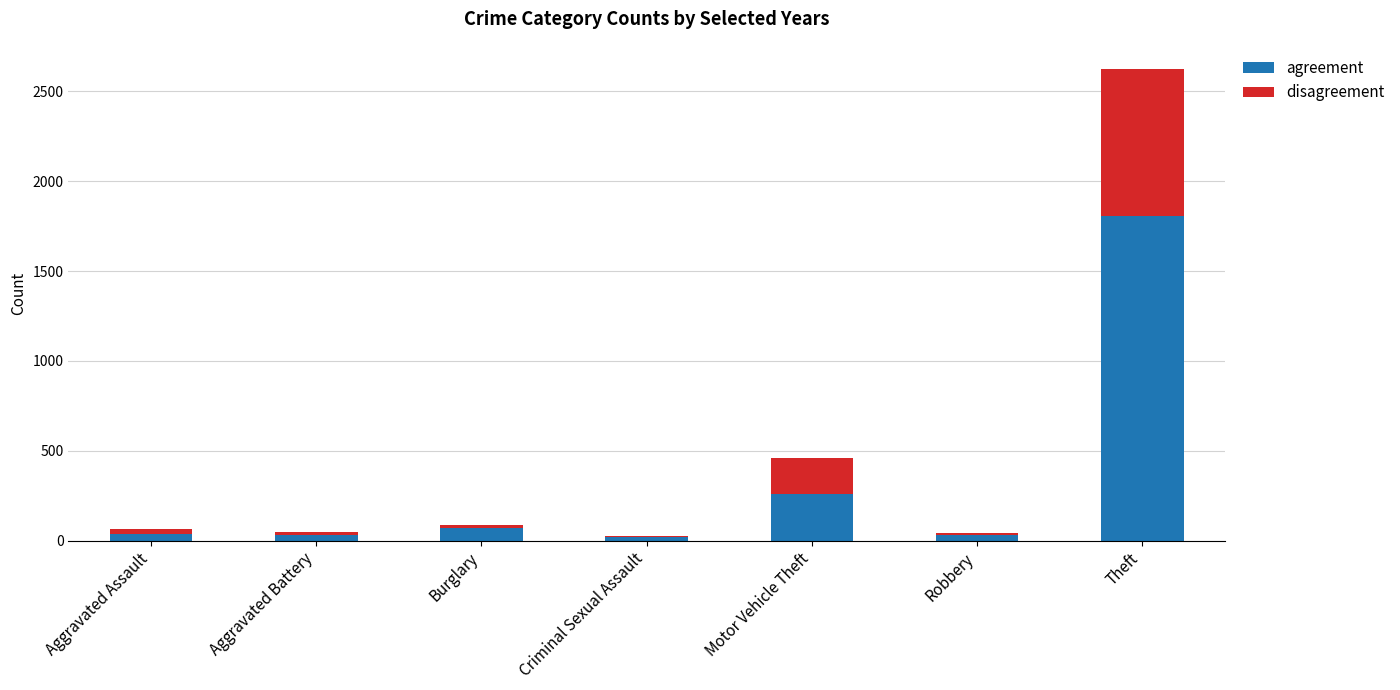

What is the highest value of the agreement series?

1808